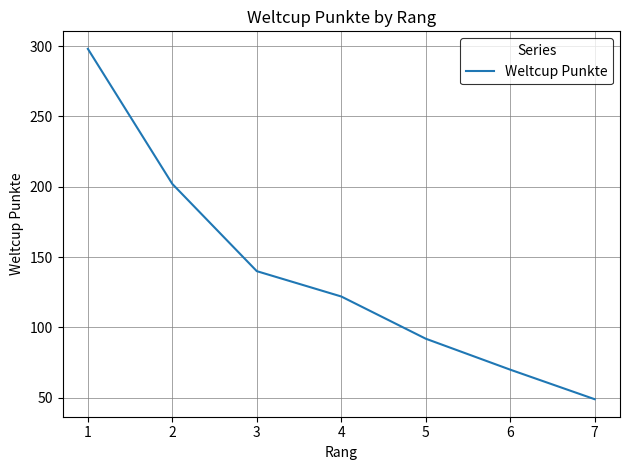

How many categories are shown in the chart?

7